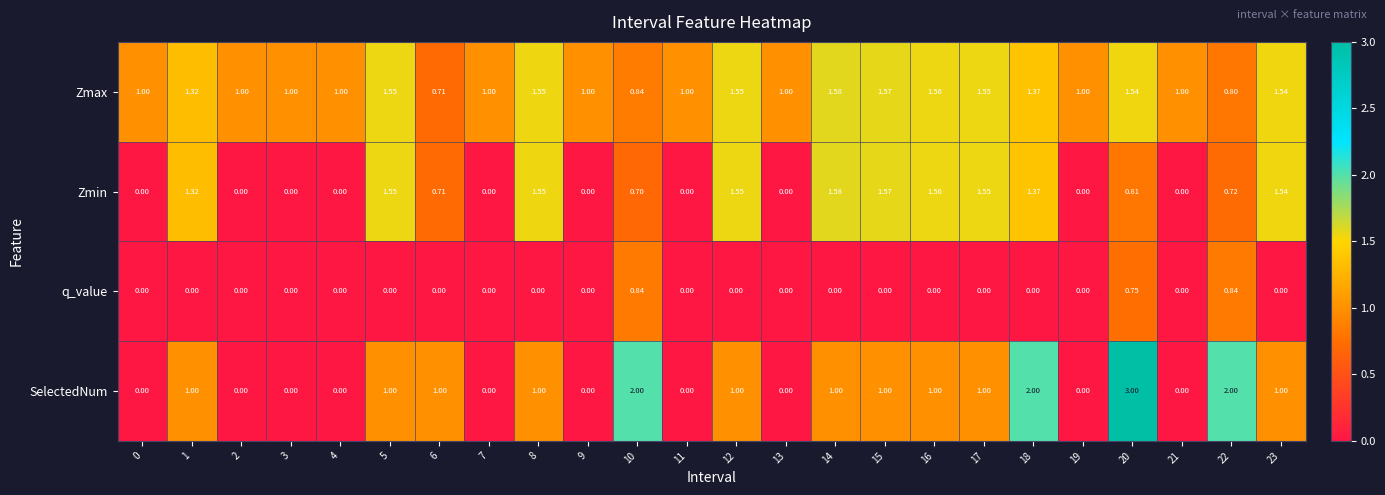

What is the maximum value shown in the chart?

3.0